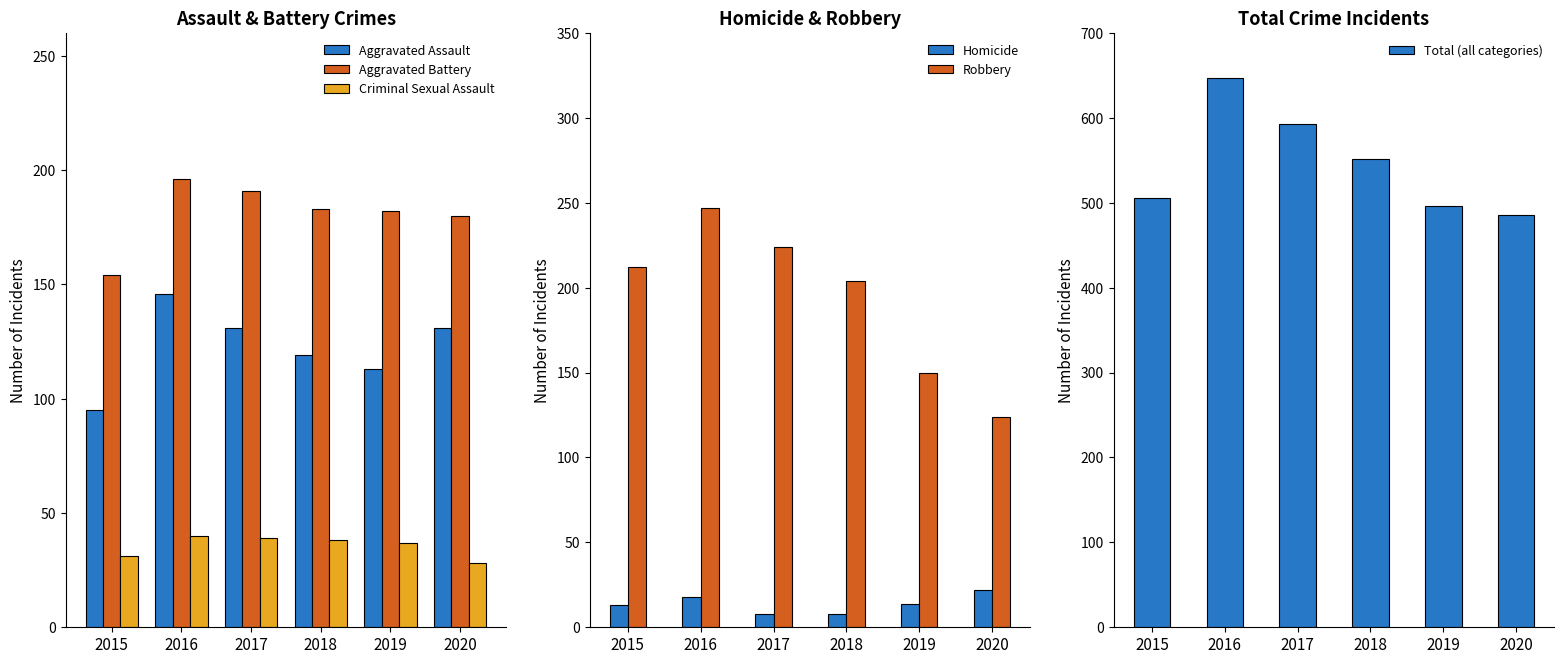

What is the highest value of the Aggravated Assault series?

146